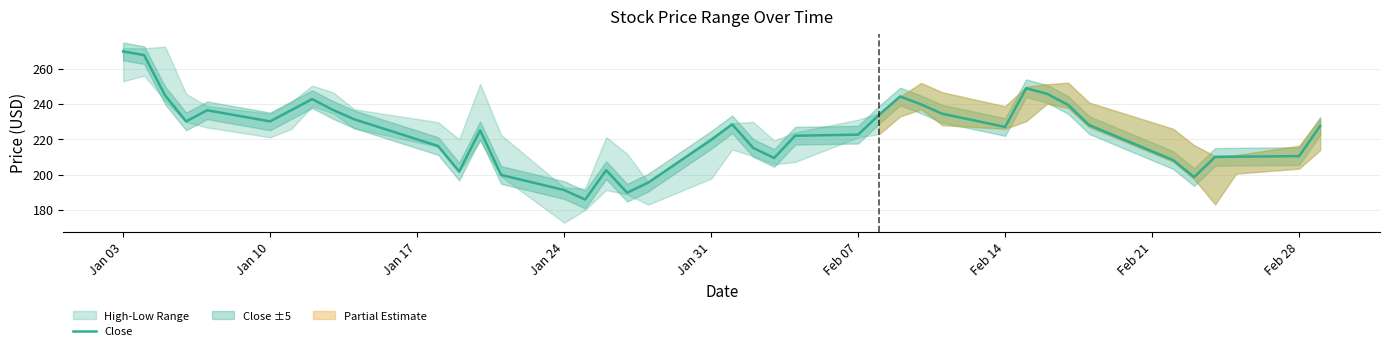

Is it true that the value at 25 is 361.7?

False